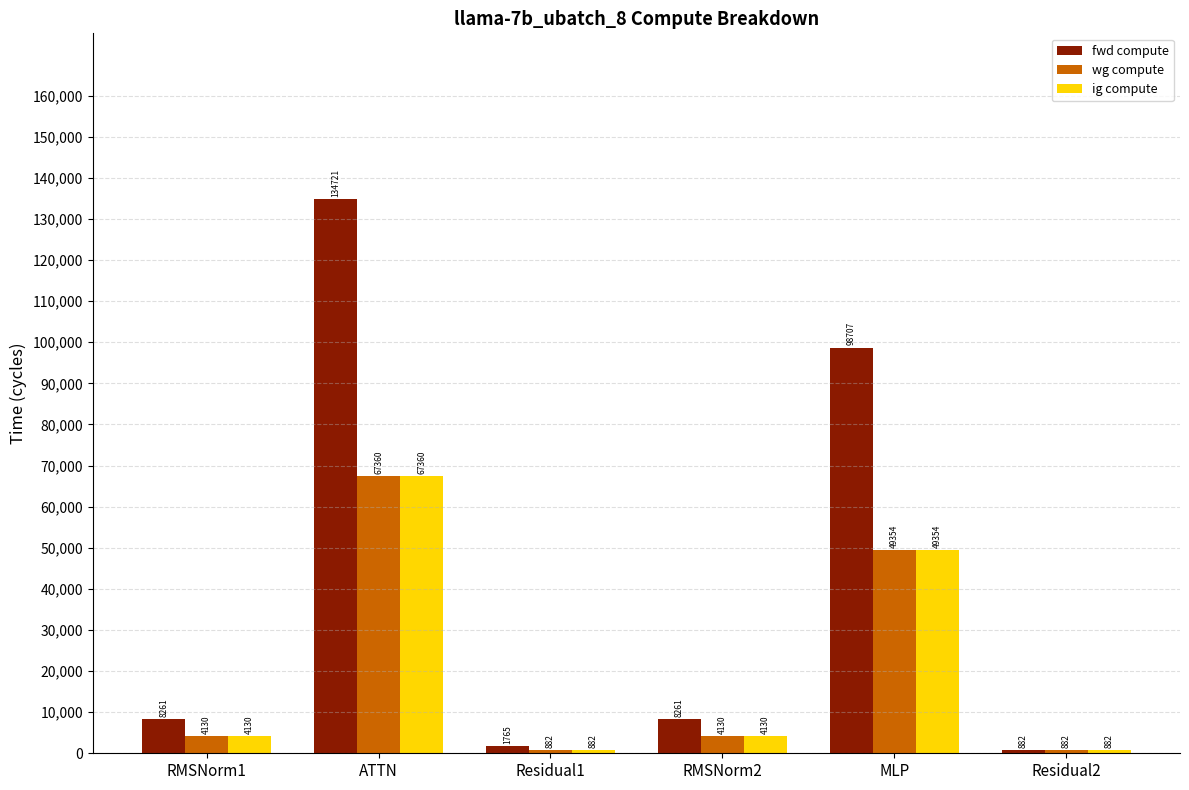

Is it true that fwd compute equals 134720.8 at ATTN?

True